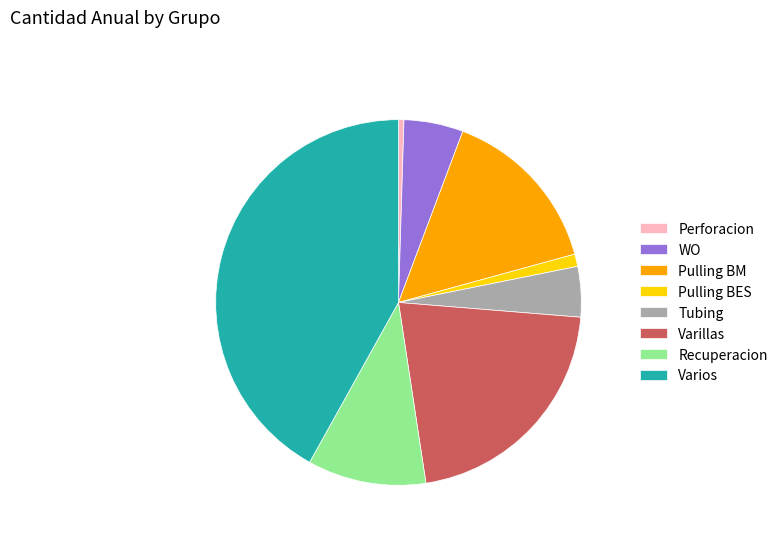

Is there any slice that represents more than half of the pie?

No